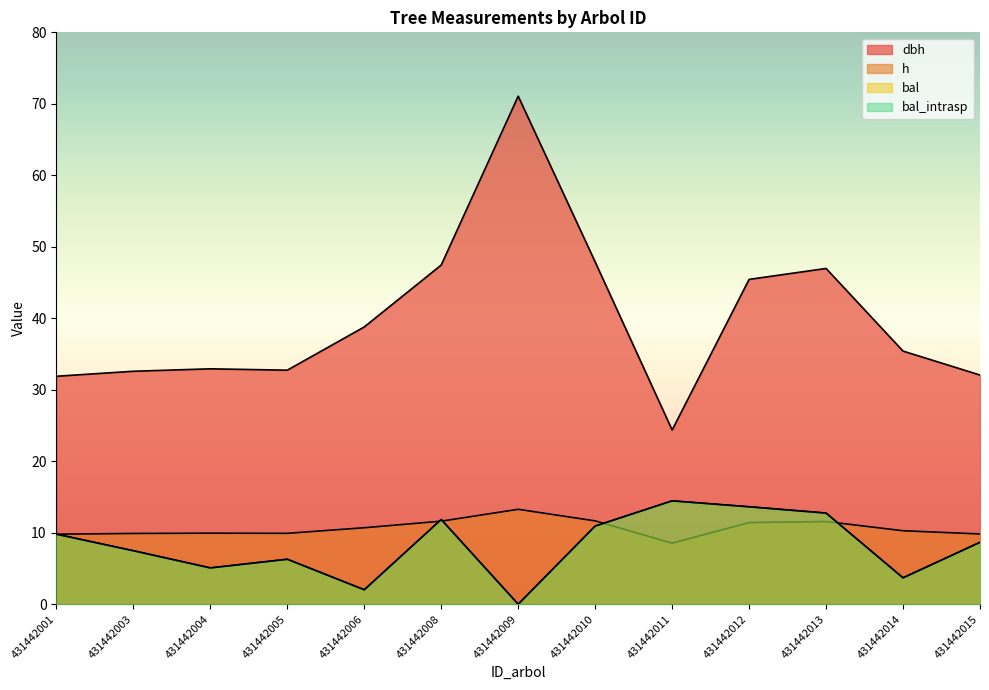

At how many categories does at least one series exceed 30?

12